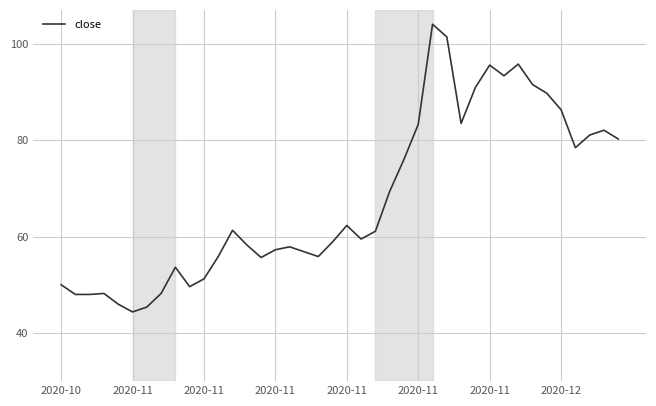

What is the difference between the maximum and minimum values?

59.7